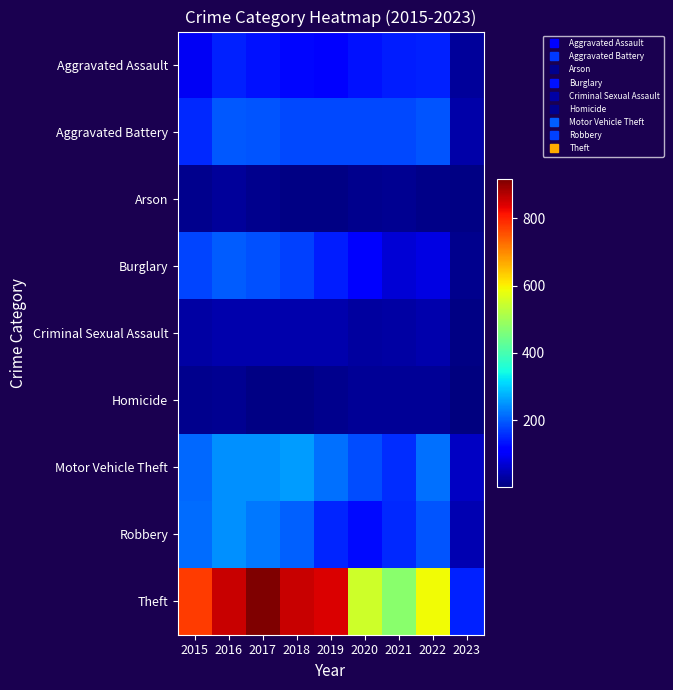

What is the difference between the highest and lowest values at 2019?

835